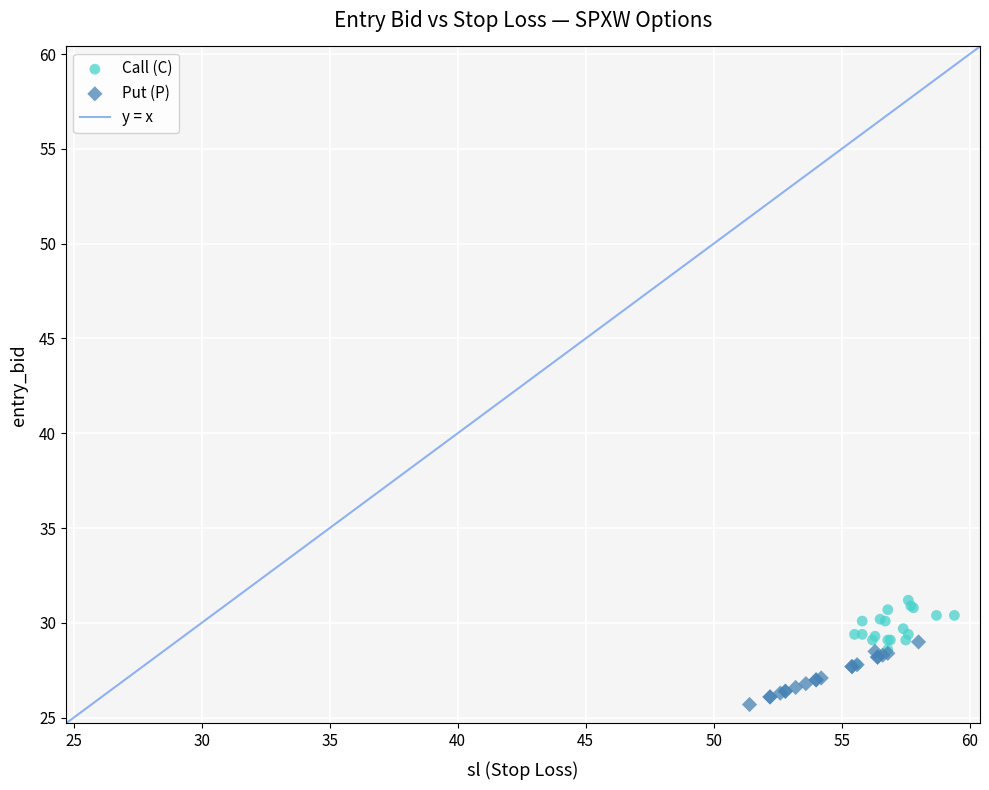

Which series contains the lowest Y value?

Put (P)